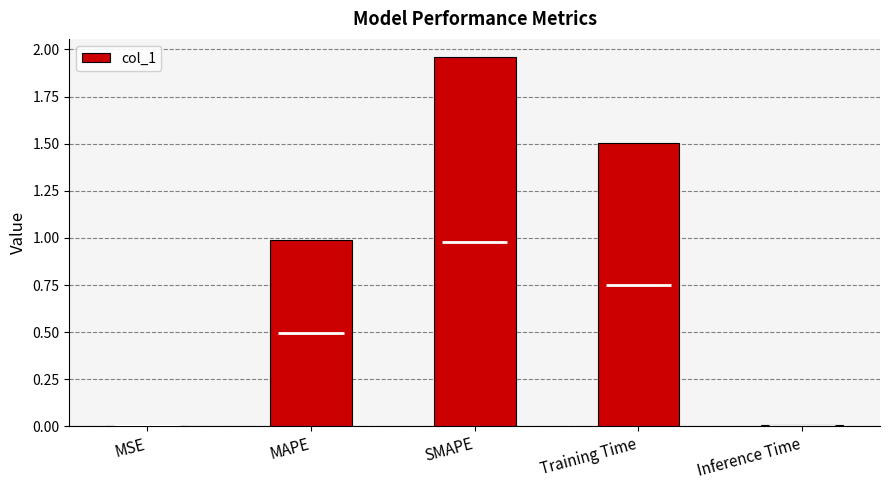

Does the chart contain stacked bars?

No